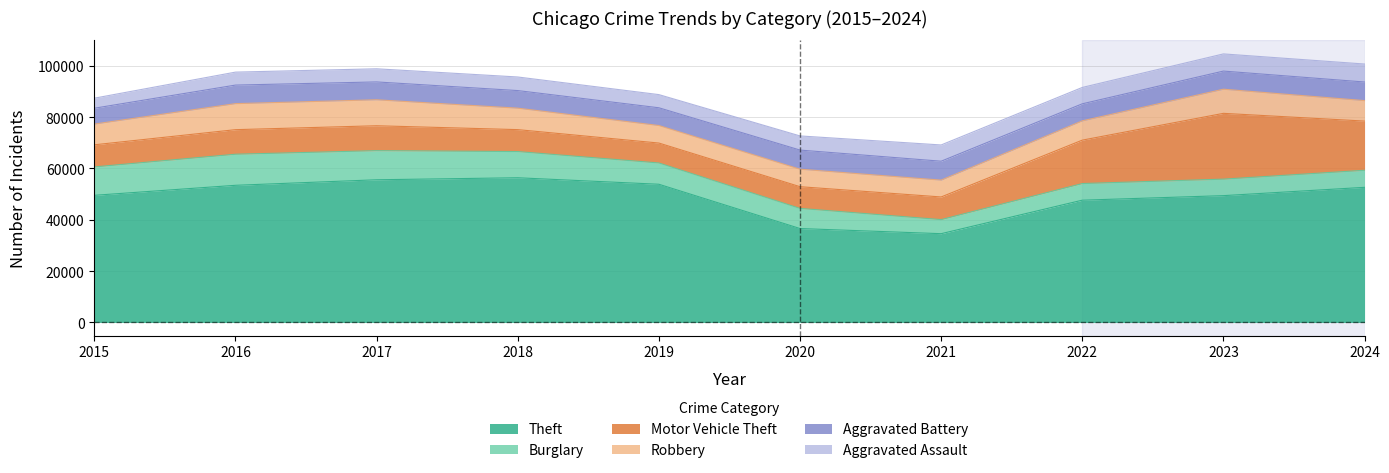

Rank the series at 1 from lowest to highest value.

Aggravated Assault, Aggravated Battery, Motor Vehicle Theft, Robbery, Burglary, Theft